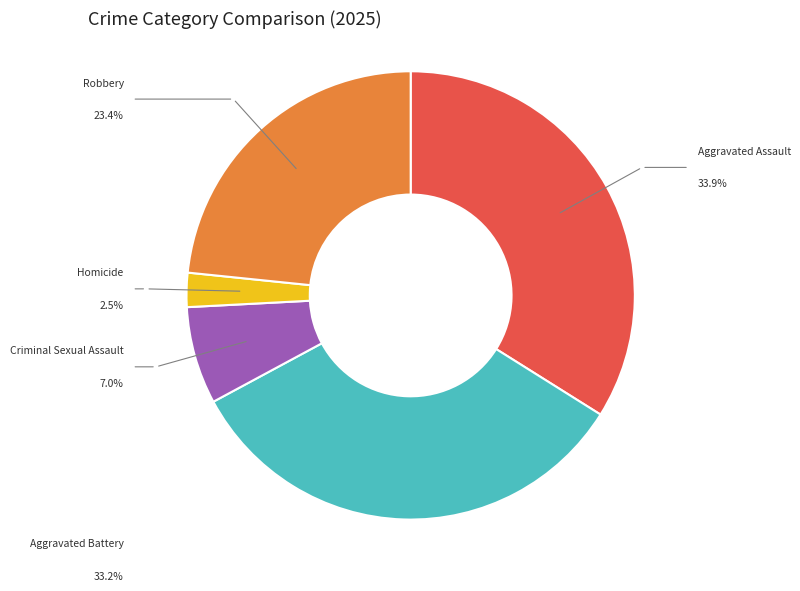

To the nearest percent, what portion does Aggravated Assault represent?

34%